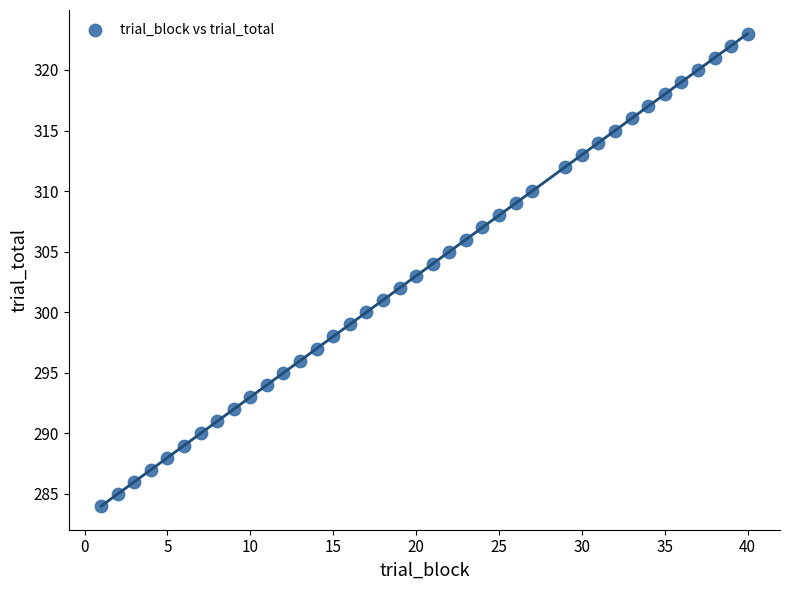

What is the range of X values (max minus min)?

39